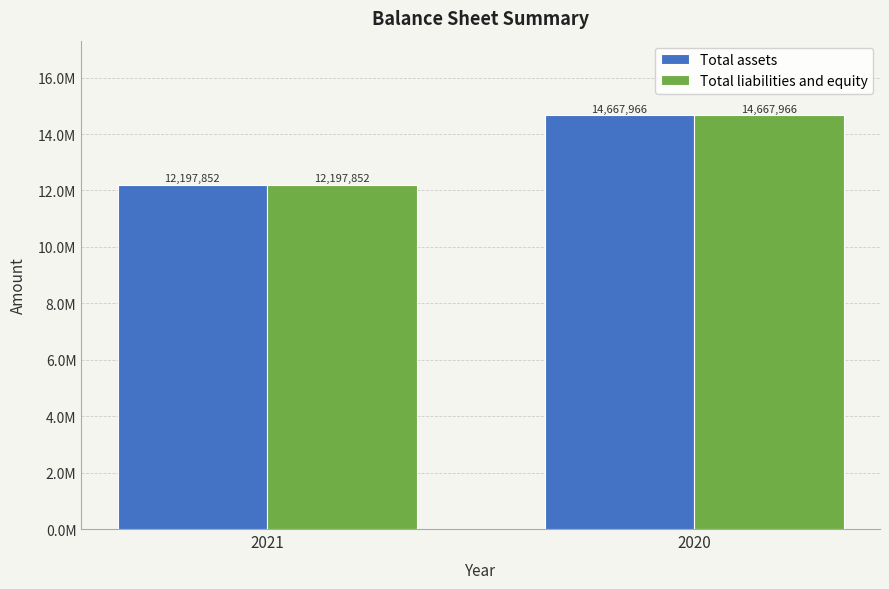

Which label corresponds to the smallest value in the chart?

2021